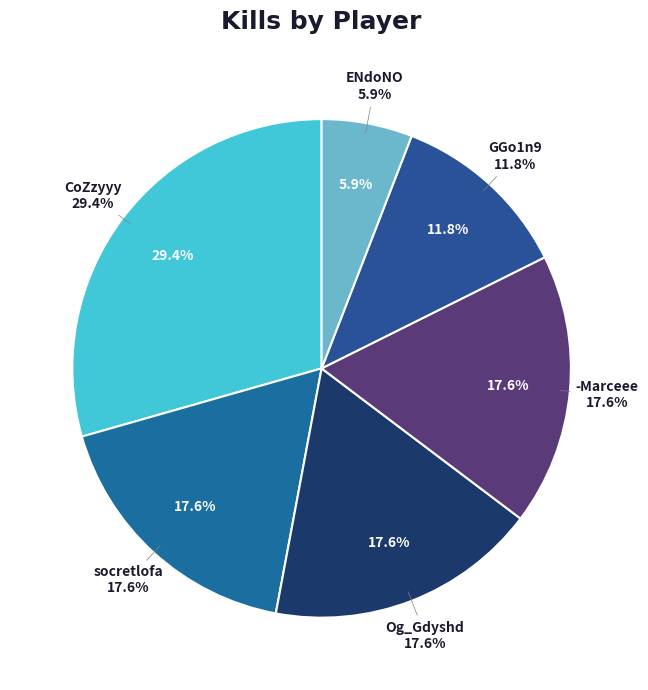

Count the number of slices in the pie.

6